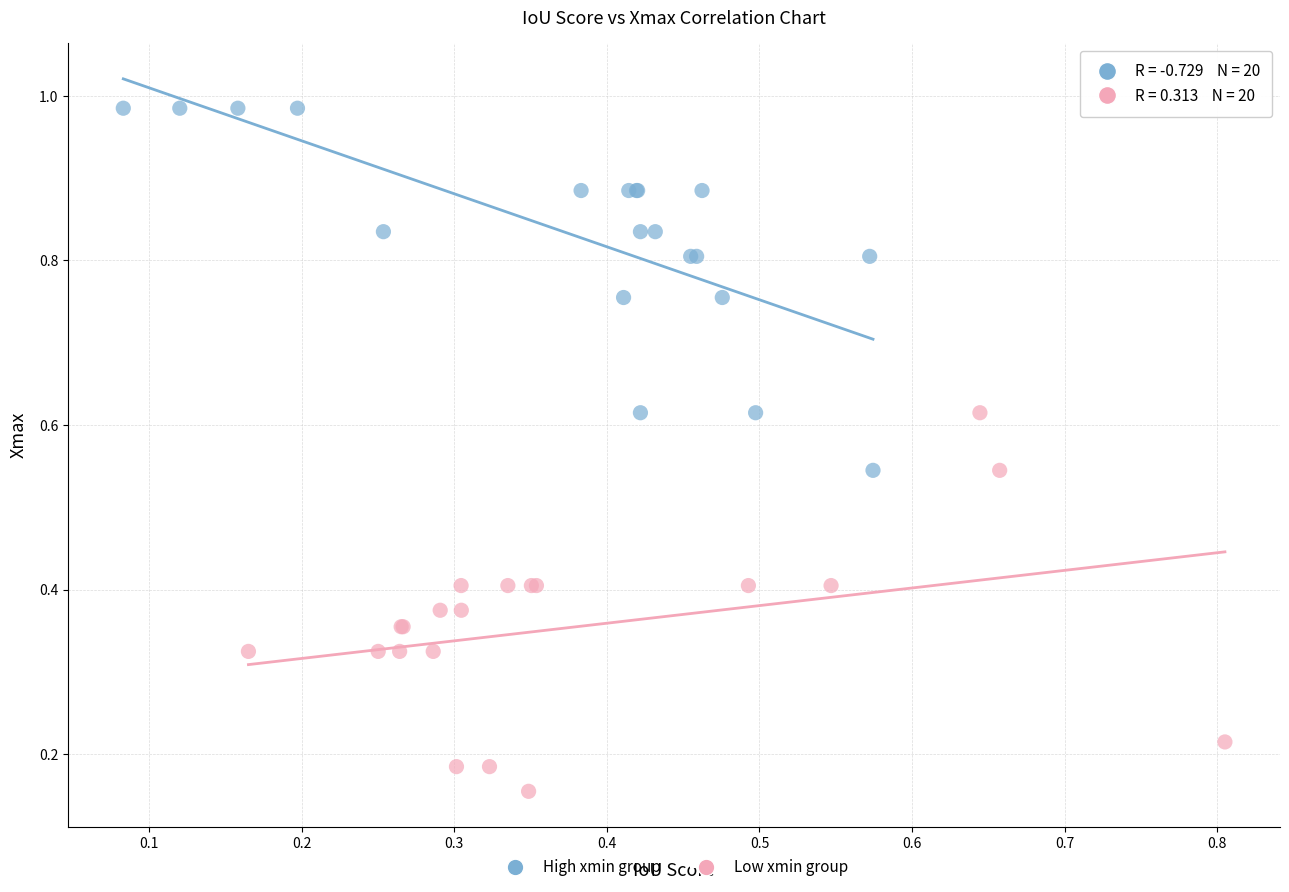

Which series reaches the minimum Y coordinate?

Low xmin group